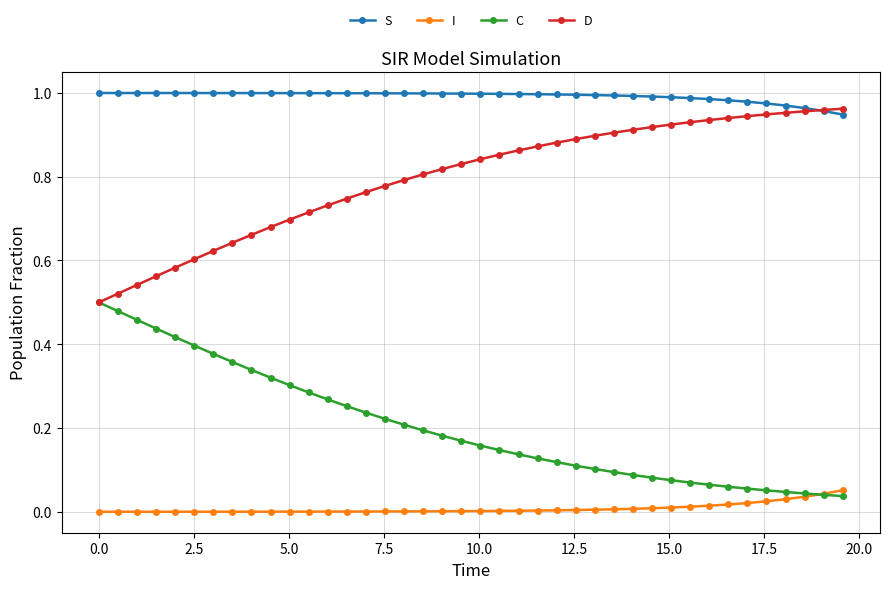

Which series has the largest total across all categories?

S